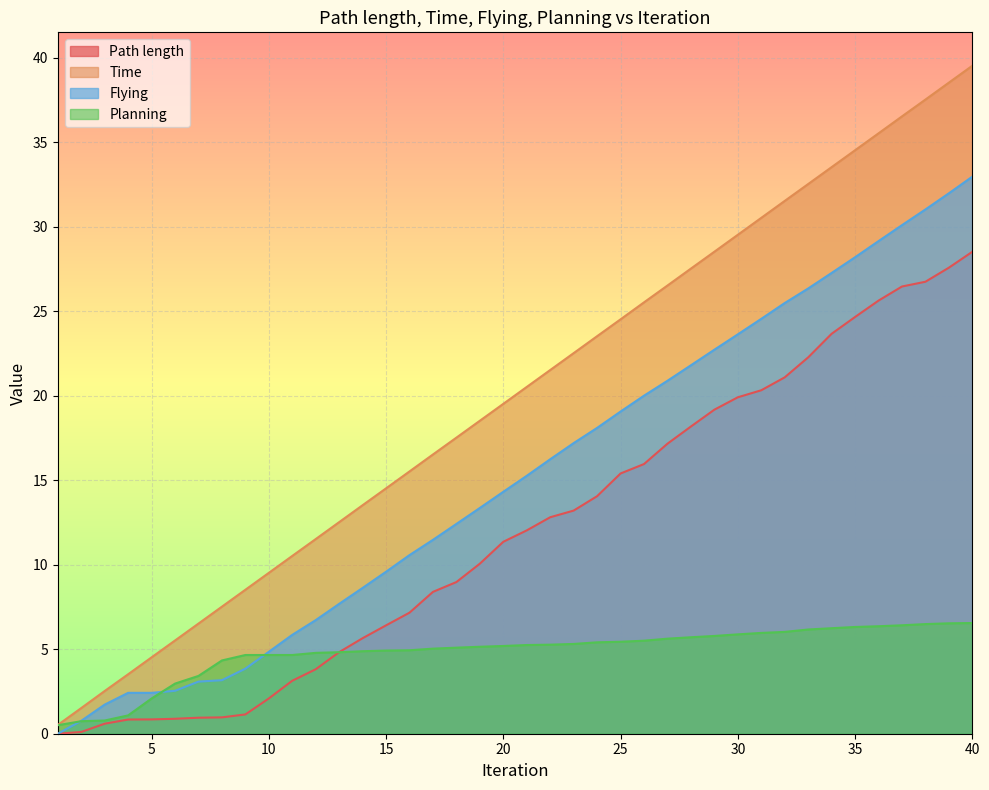

How many lines are shown in the chart?

4